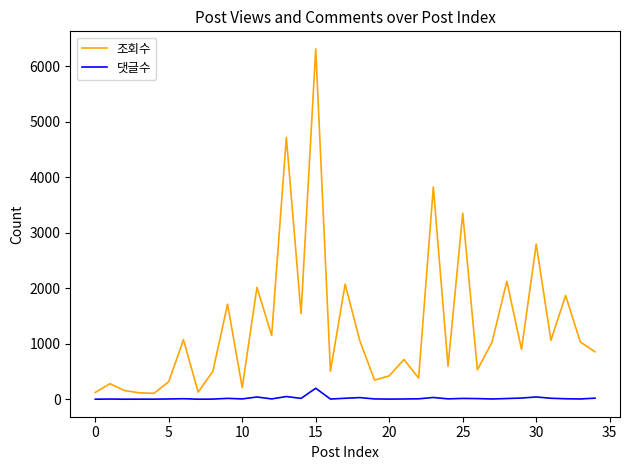

Rank the series by their maximum value, from lowest to highest.

댓글수, 조회수